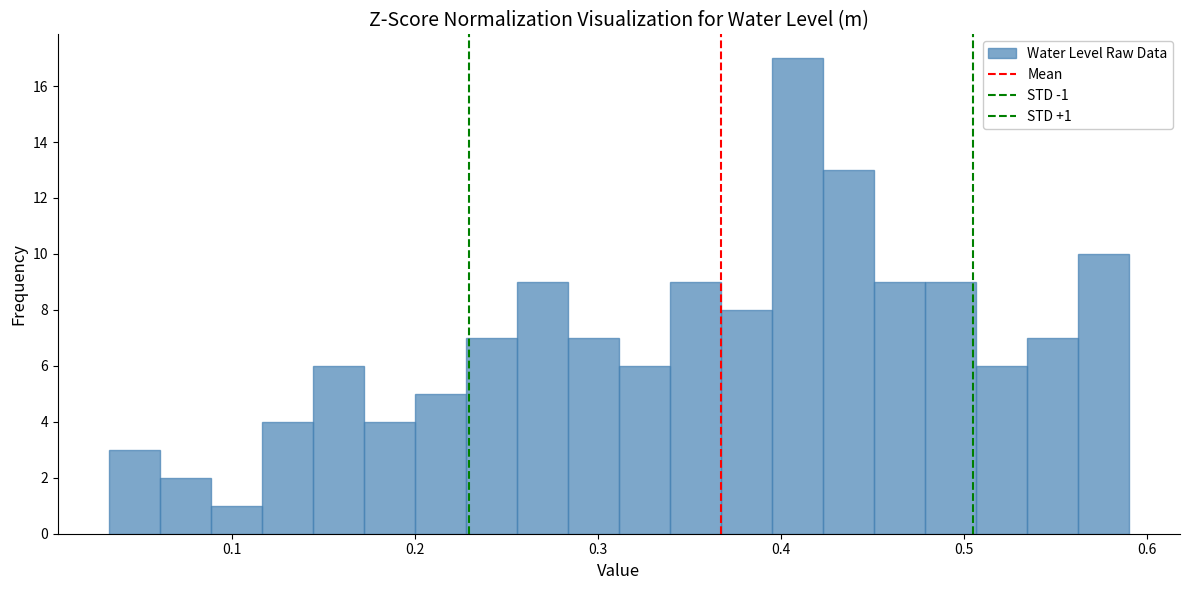

Around what value on the x-axis is the tallest bar? Give the approximate position of its centre, as read against the axis.

0.41